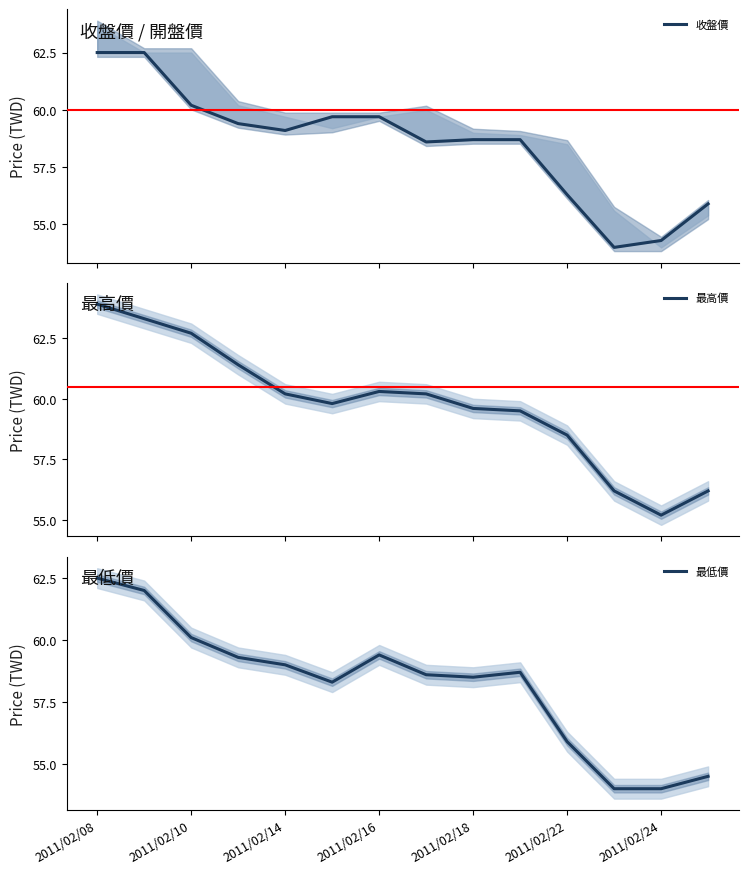

Which series has the largest range (max minus min)?

最高價